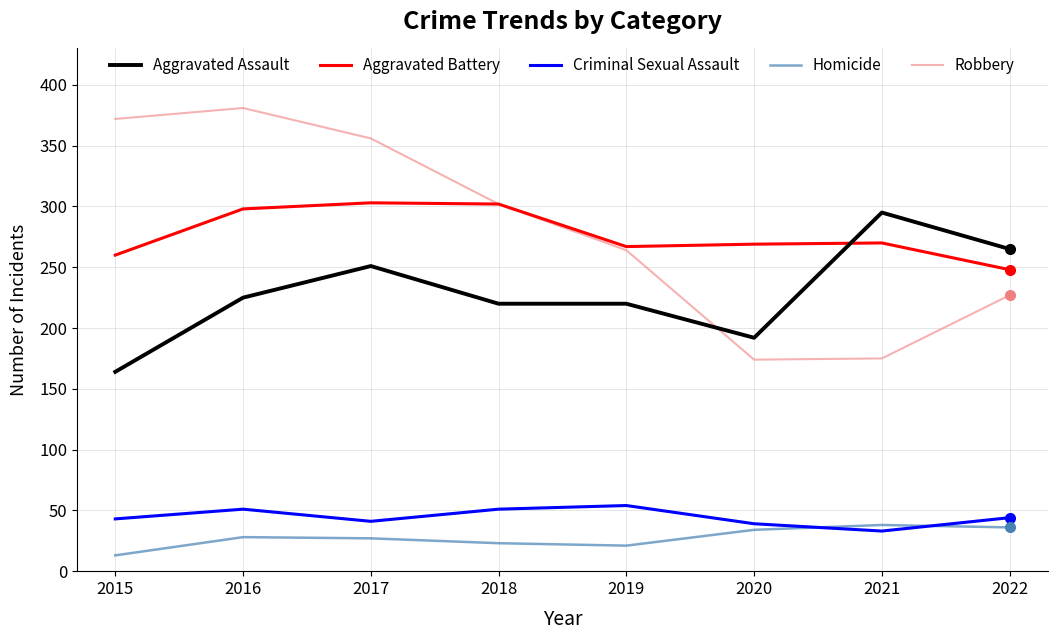

What is the sum of all Homicide values?

220